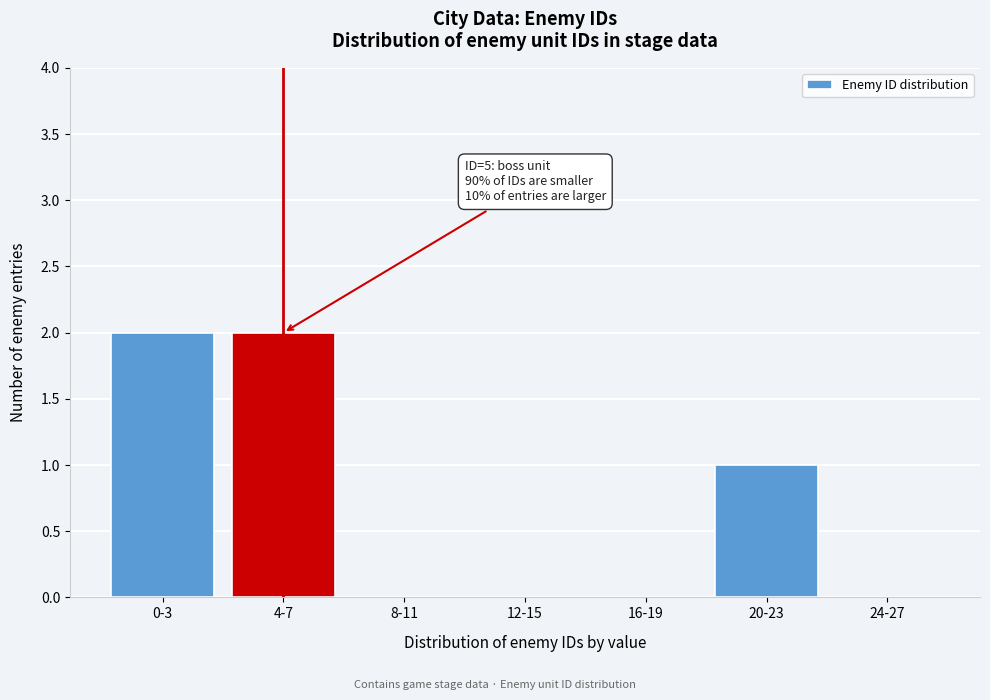

Reading left to right, what are all the values shown in this chart?

0-3=2	4-7=2	8-11=0	12-15=0	16-19=0	20-23=1	24-27=0